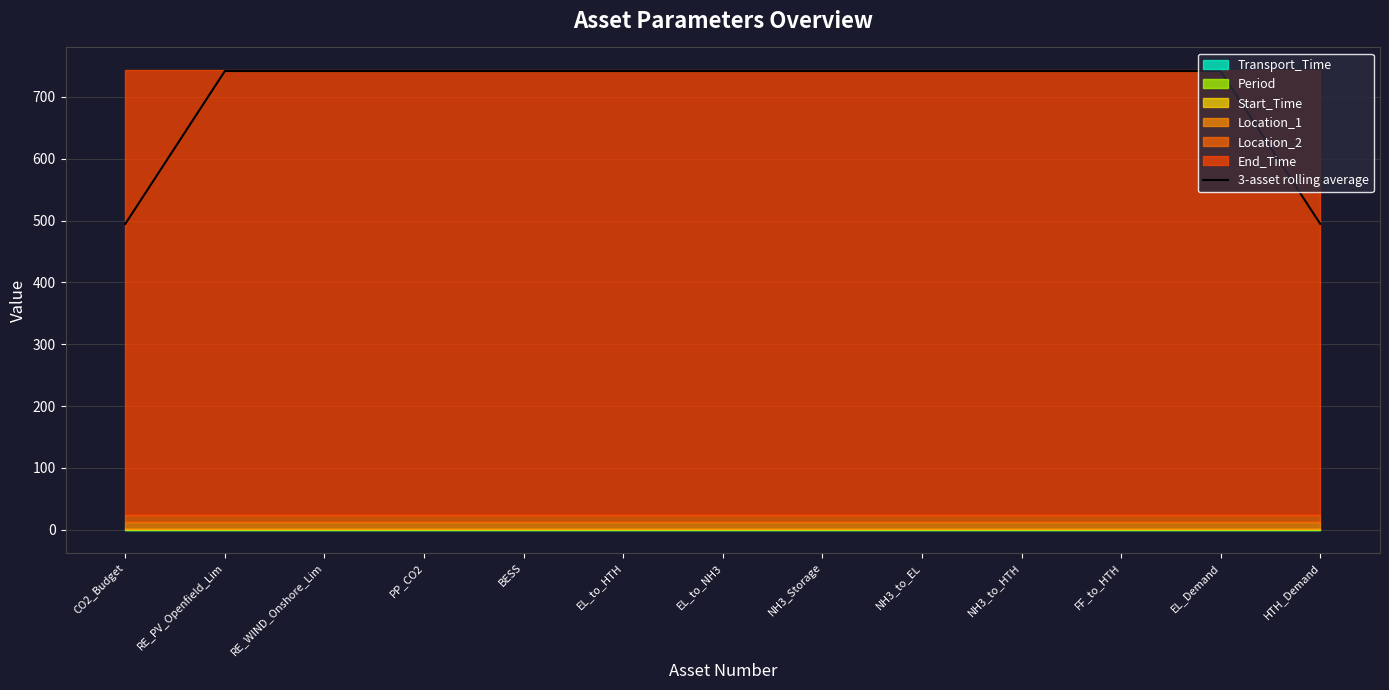

The value of 3-asset rolling average at EL_Demand is 742.0. True or false?

True